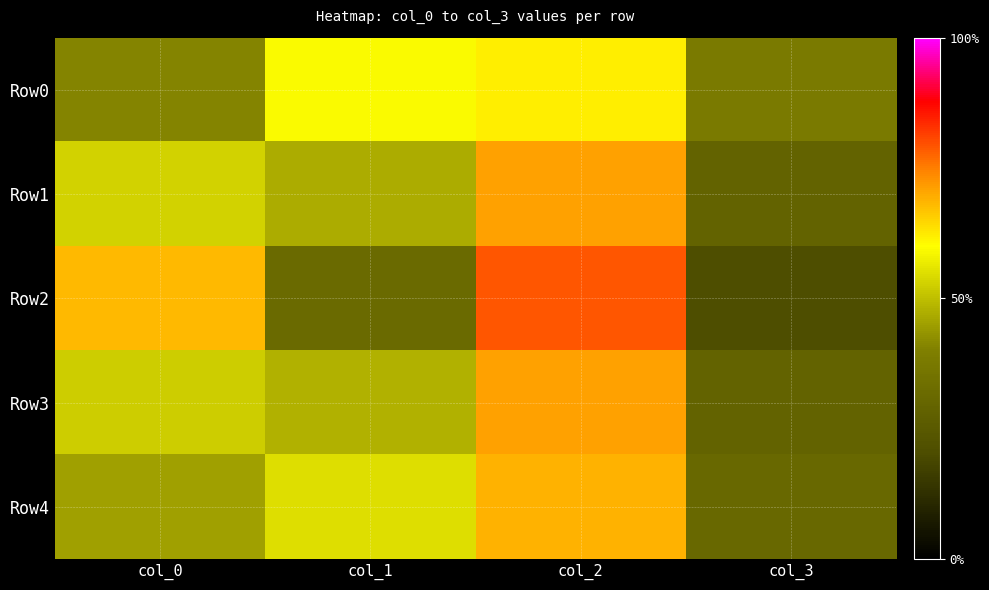

What is the total value across all series at col_3?

148